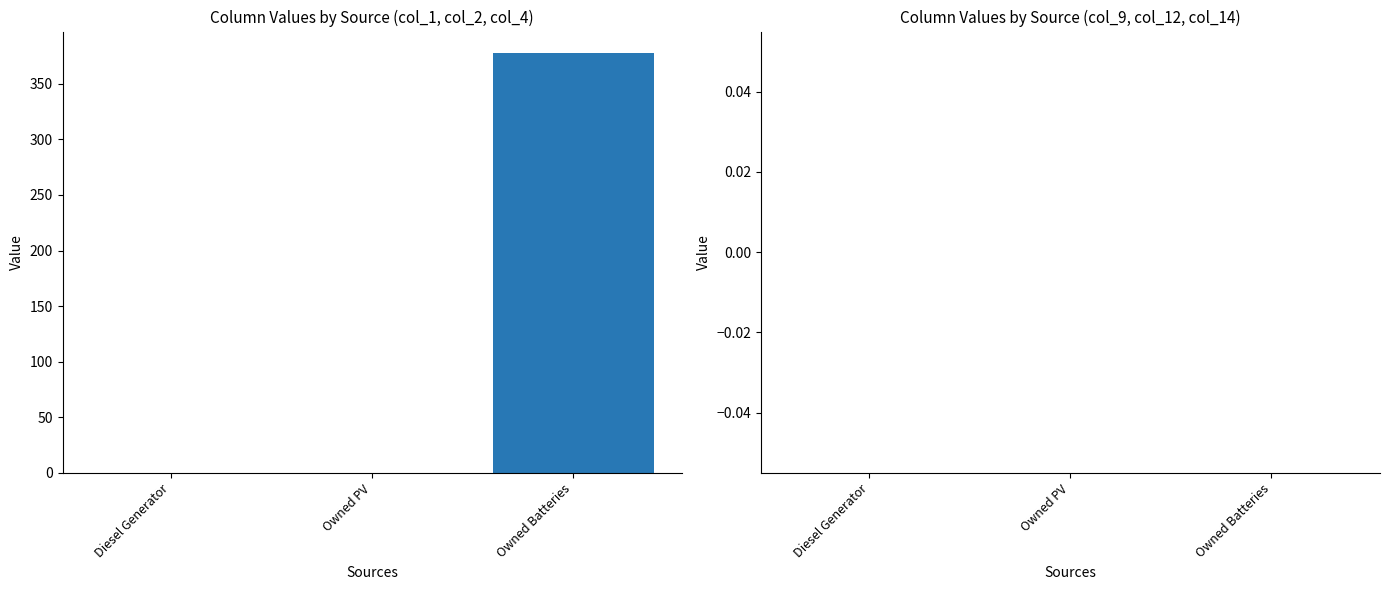

What is the change in value from Owned PV to Owned Batteries?

+378